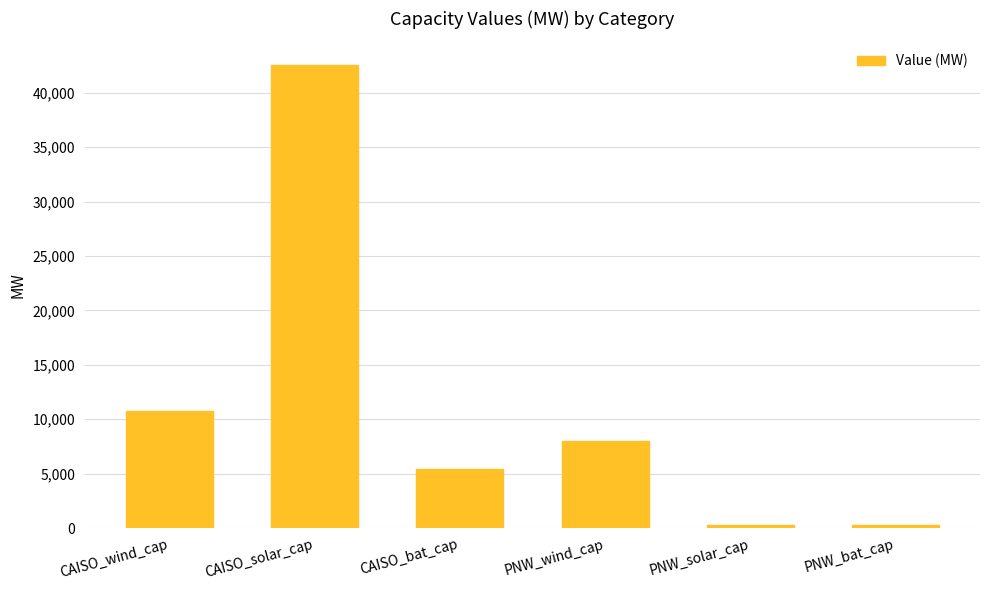

What is the sum of all values?

67418.9